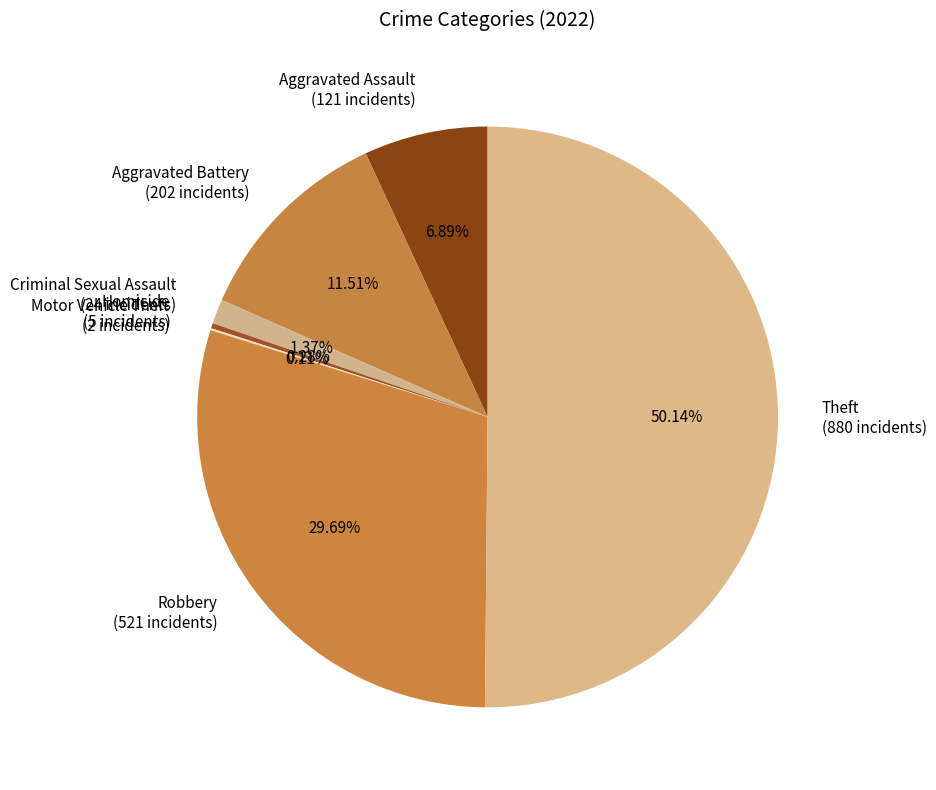

What percentage do Criminal Sexual Assault and Homicide together represent?

1.7%